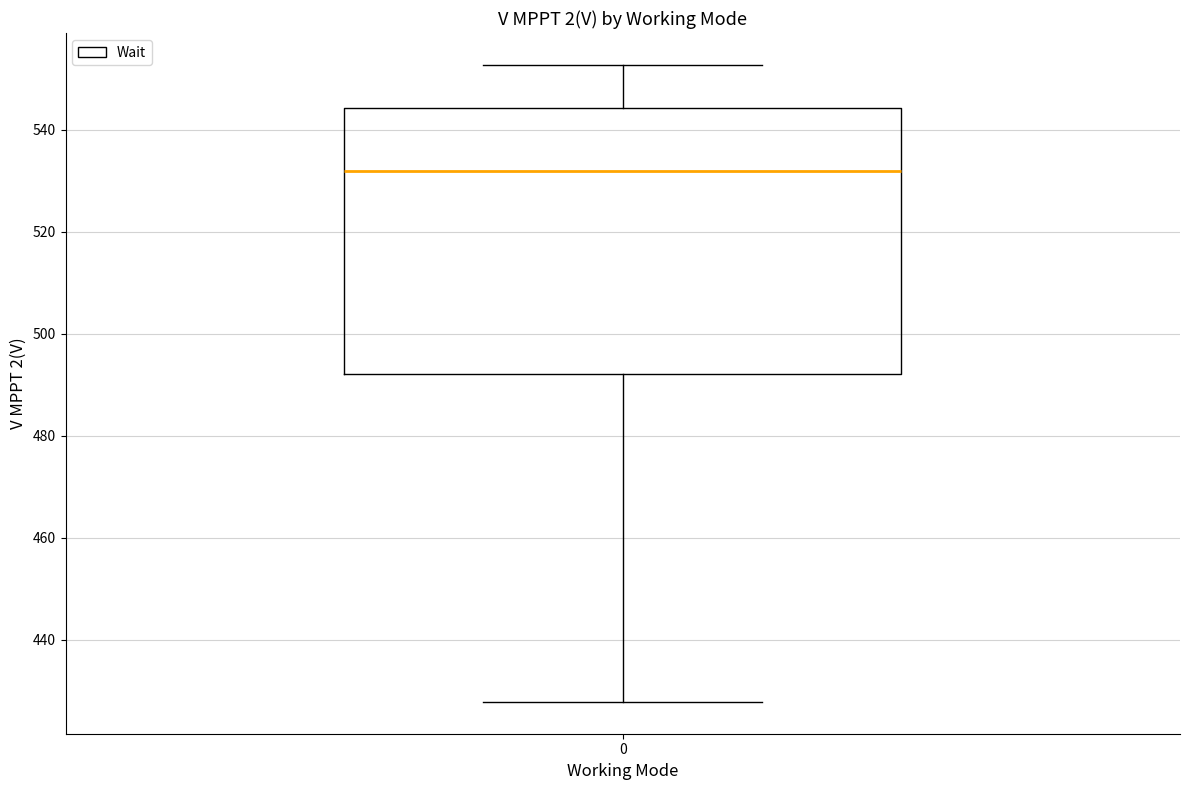

Read this box plot against the y-axis: the position of the median line, the range covered by the box, and the ends of both whiskers. The values are not printed on the chart, so give them approximately, as read against the axis.

median 532, box 492 to 544, whiskers 428 to 552